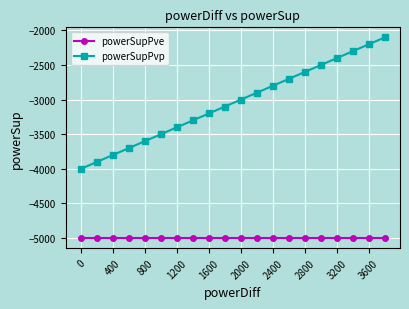

What is the sum of all powerSupPve values?

-100000